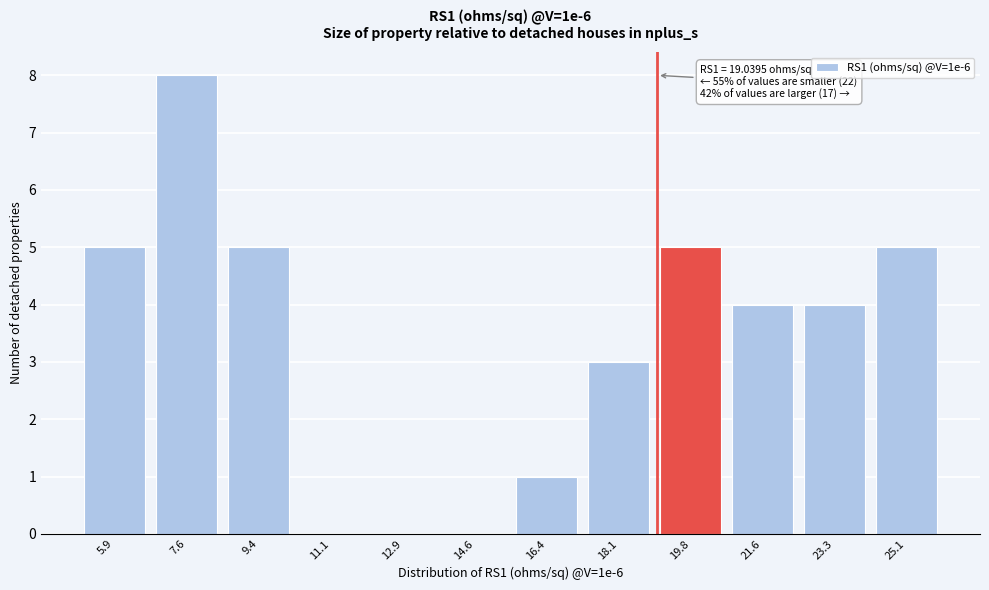

Which range on the x-axis has the tallest bar?

6.8 to 8.6